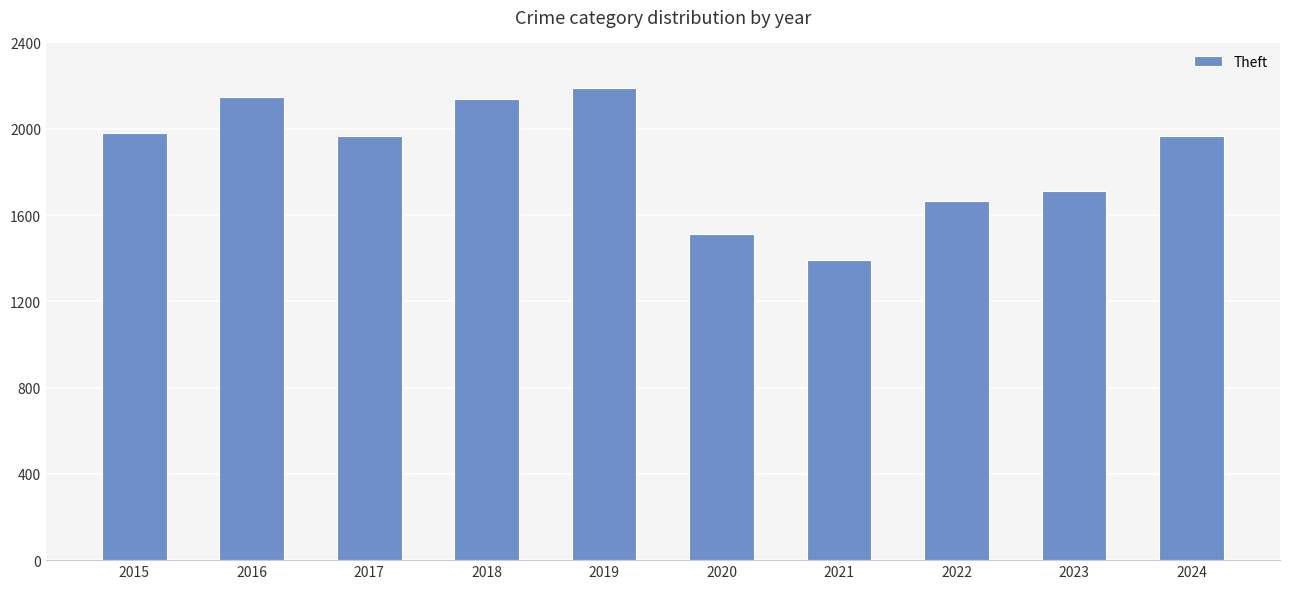

What is the difference between the maximum and second lowest values?

678